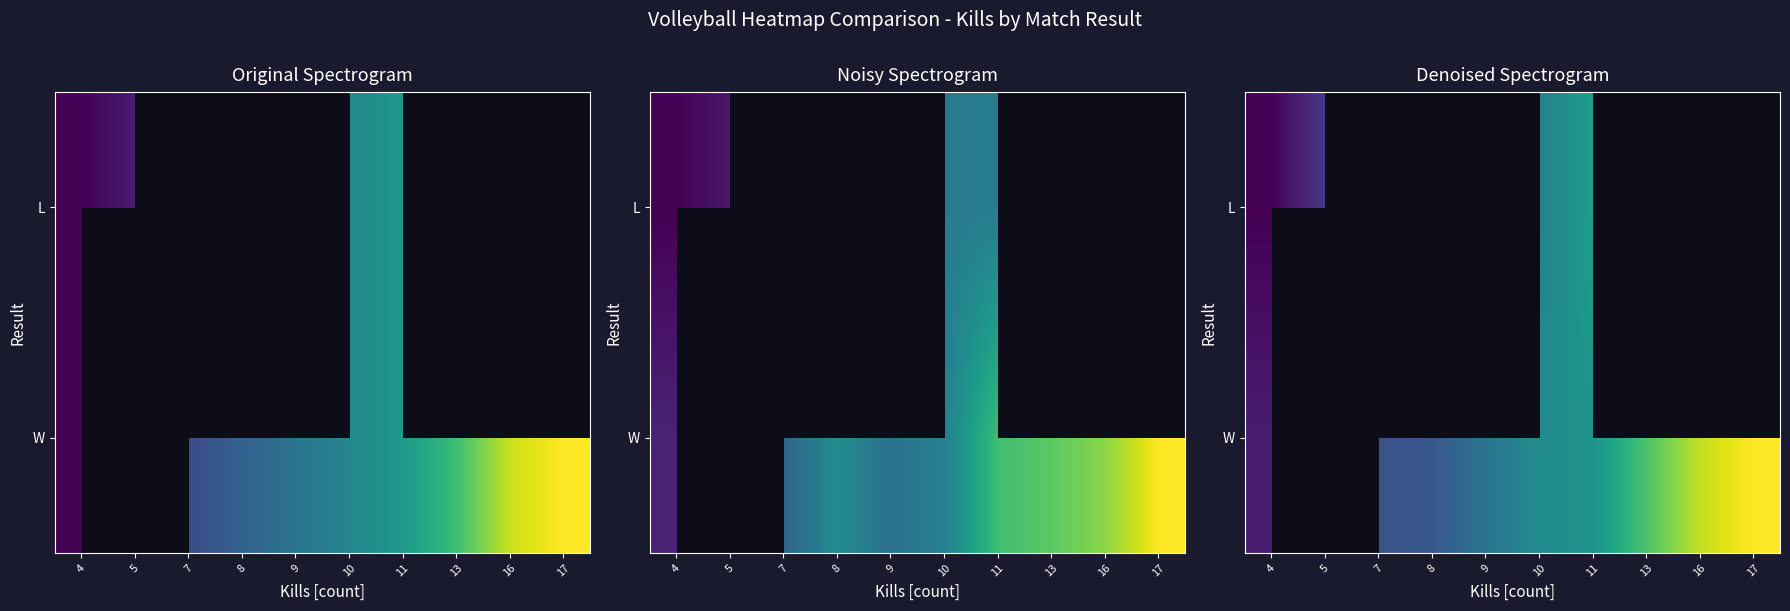

At which label does L first exceed 9?

10